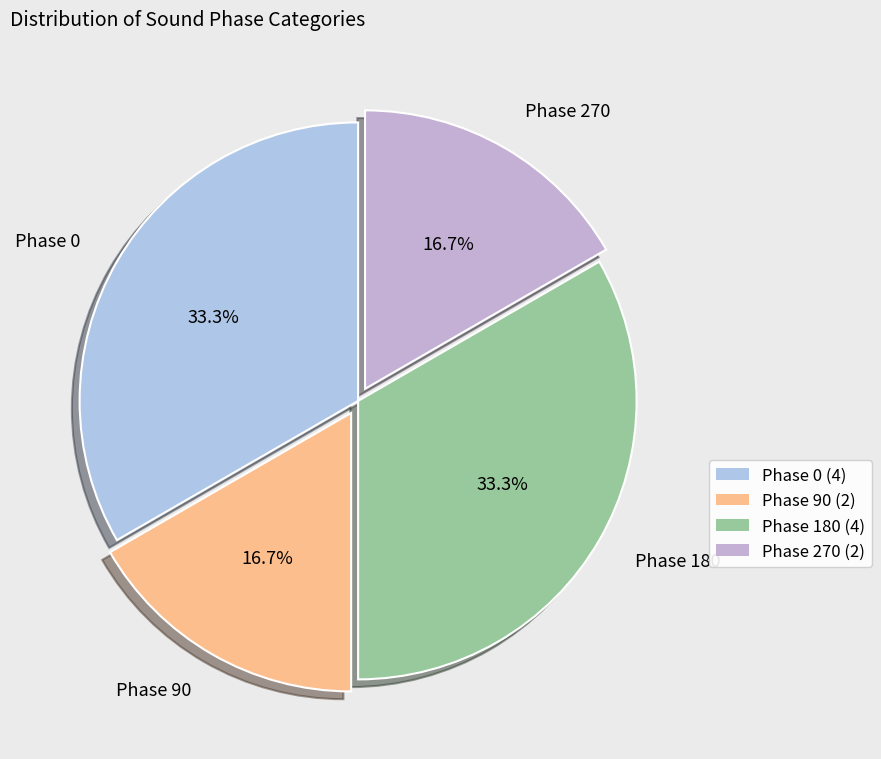

Count the number of slices in the pie.

4